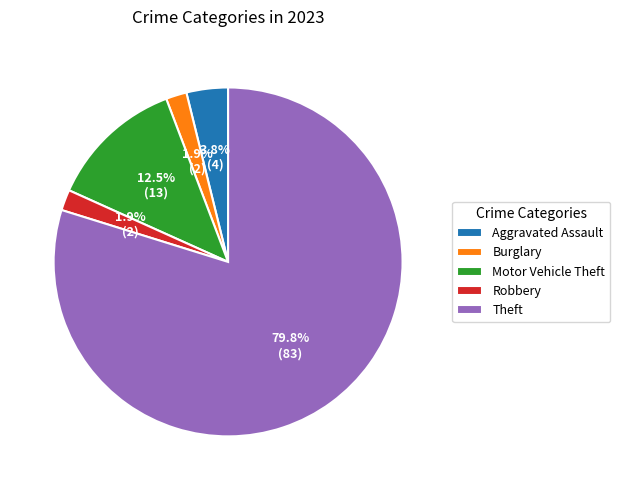

What percentage do Motor Vehicle Theft and Robbery together represent?

14.4%